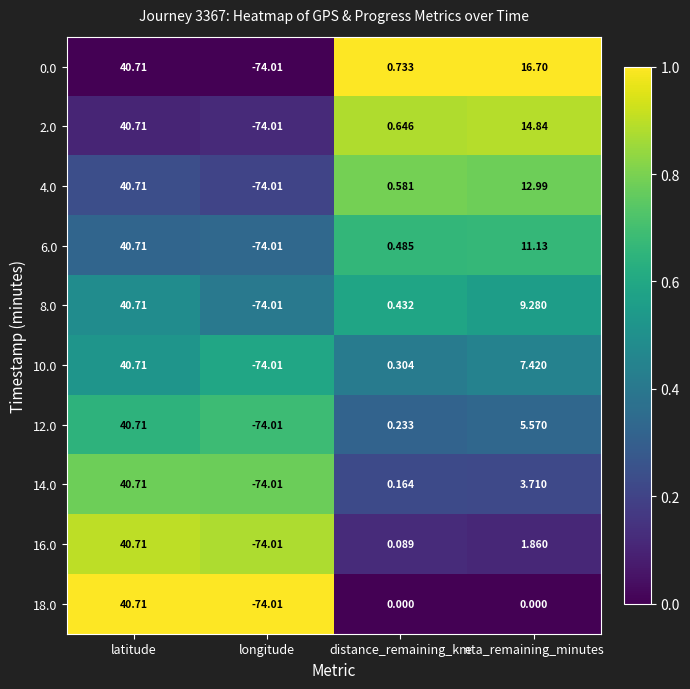

Rank the categories by 16.0 value from lowest to highest.

longitude, distance_remaining_km, eta_remaining_minutes, latitude